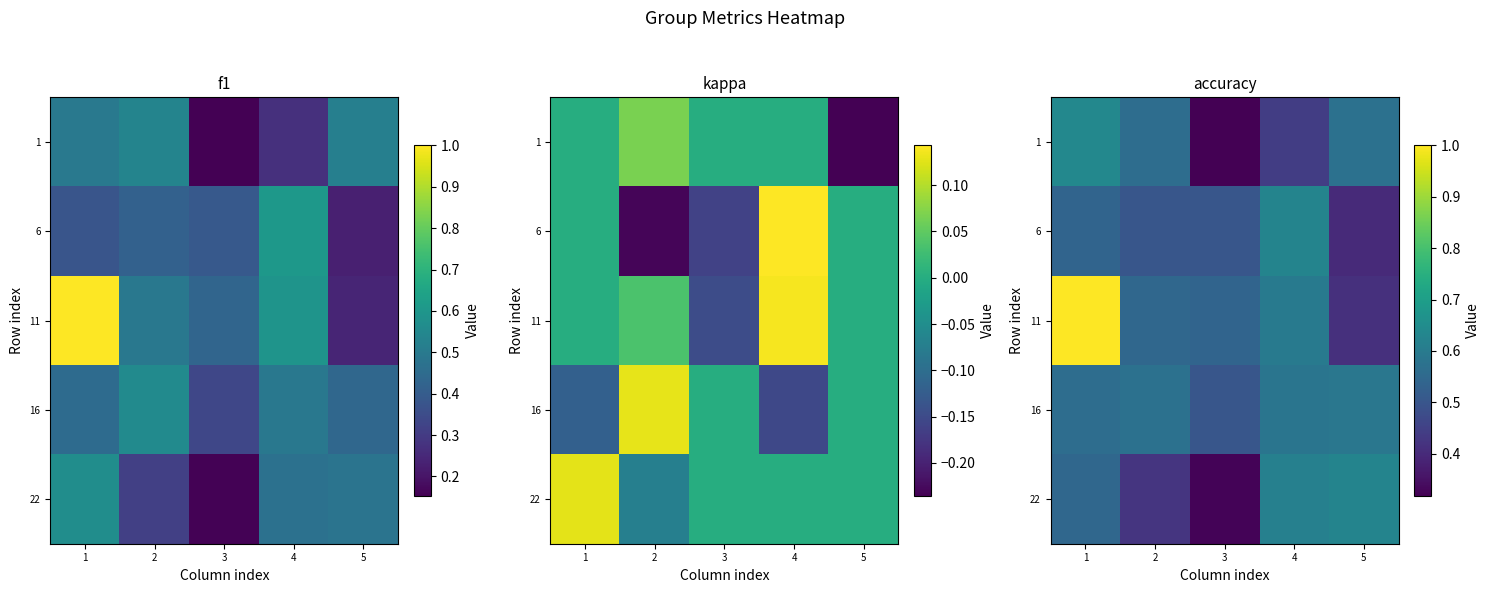

Between 3 and 4, which series saw the biggest shift?

22